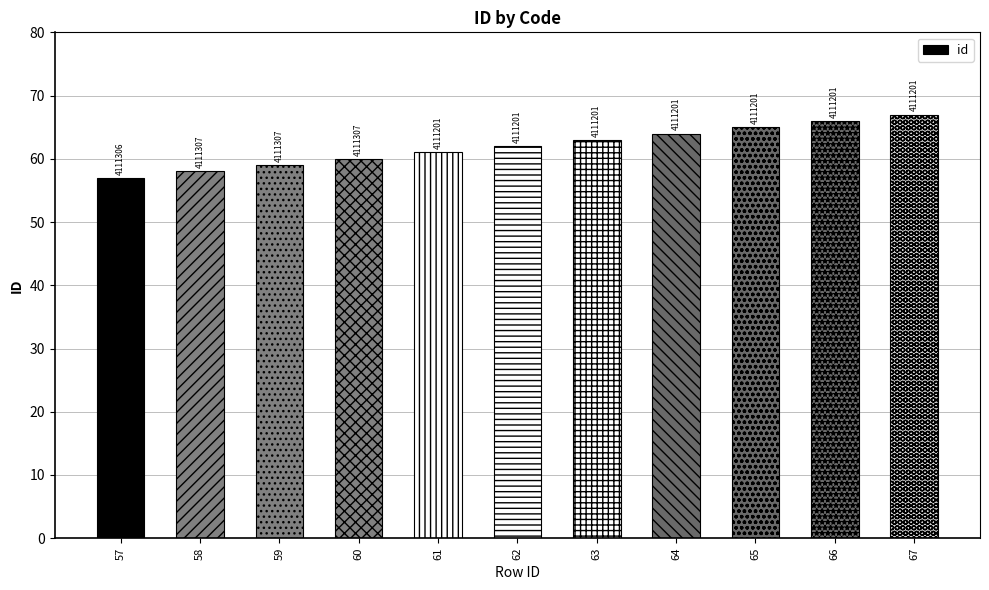

List the labels in order of value, smallest first.

57, 58, 59, 60, 61, 62, 63, 64, 65, 66, 67